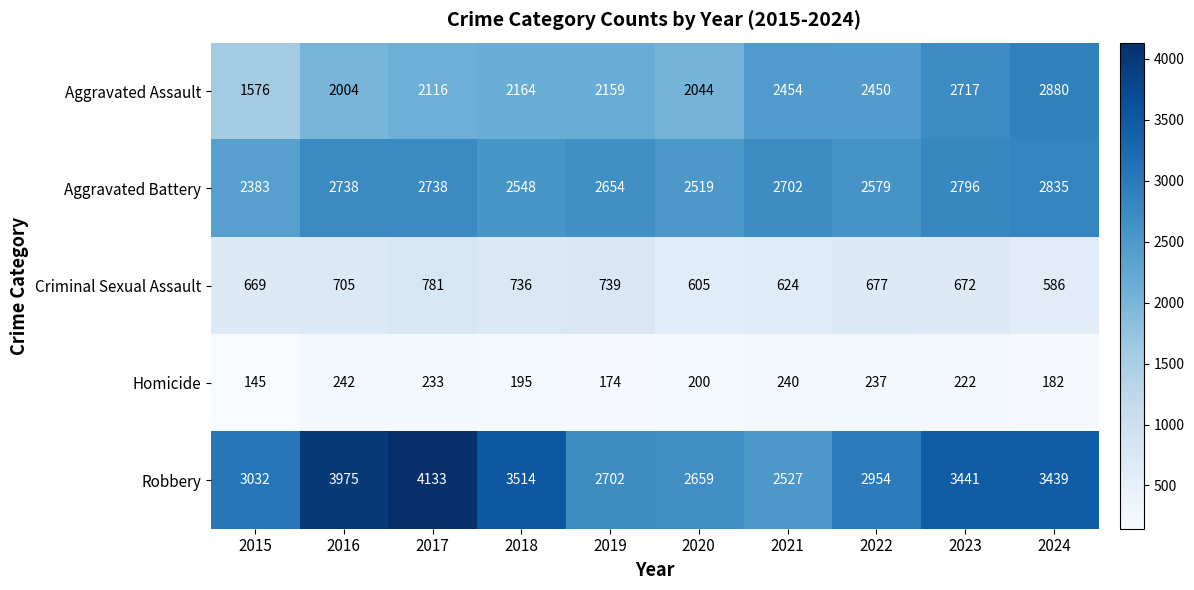

Which series has the largest range (max minus min)?

Robbery